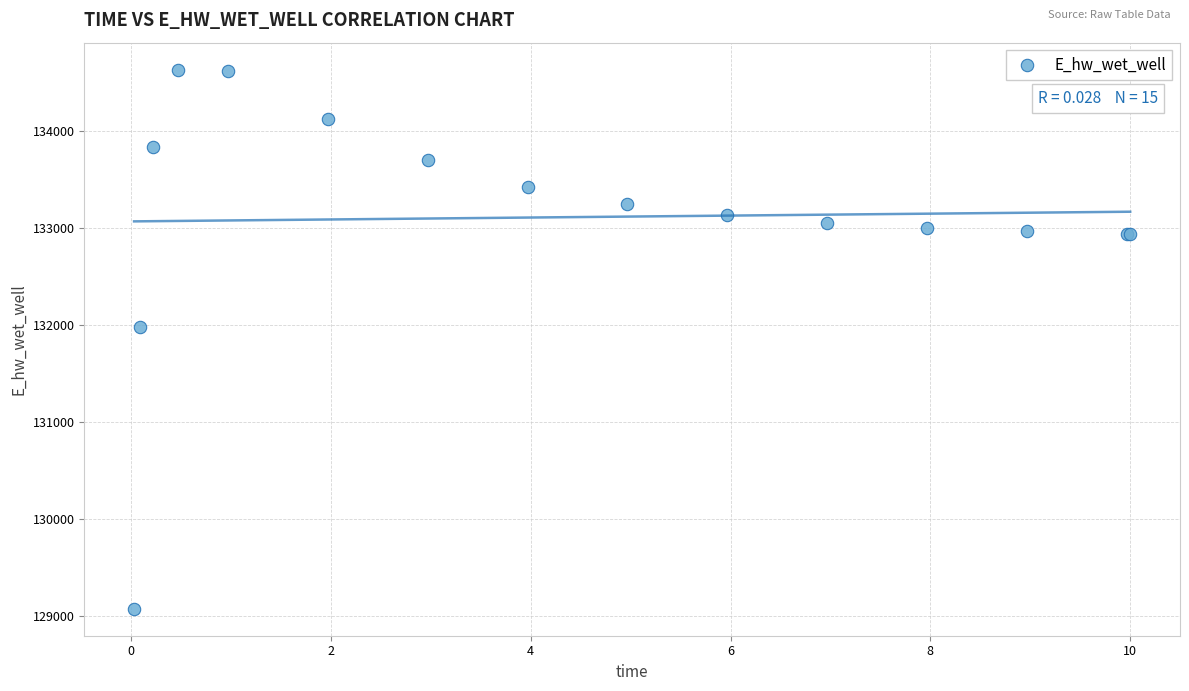

What Y value in the scatter plot is closest to 131849?

131970.0